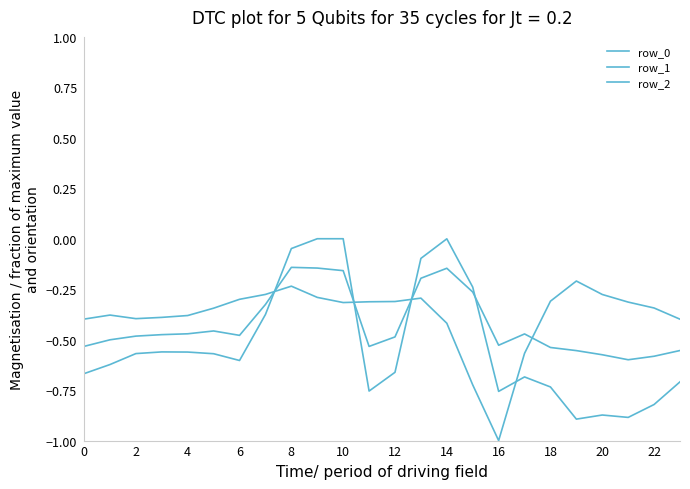

How many categories are shown in the chart?

24